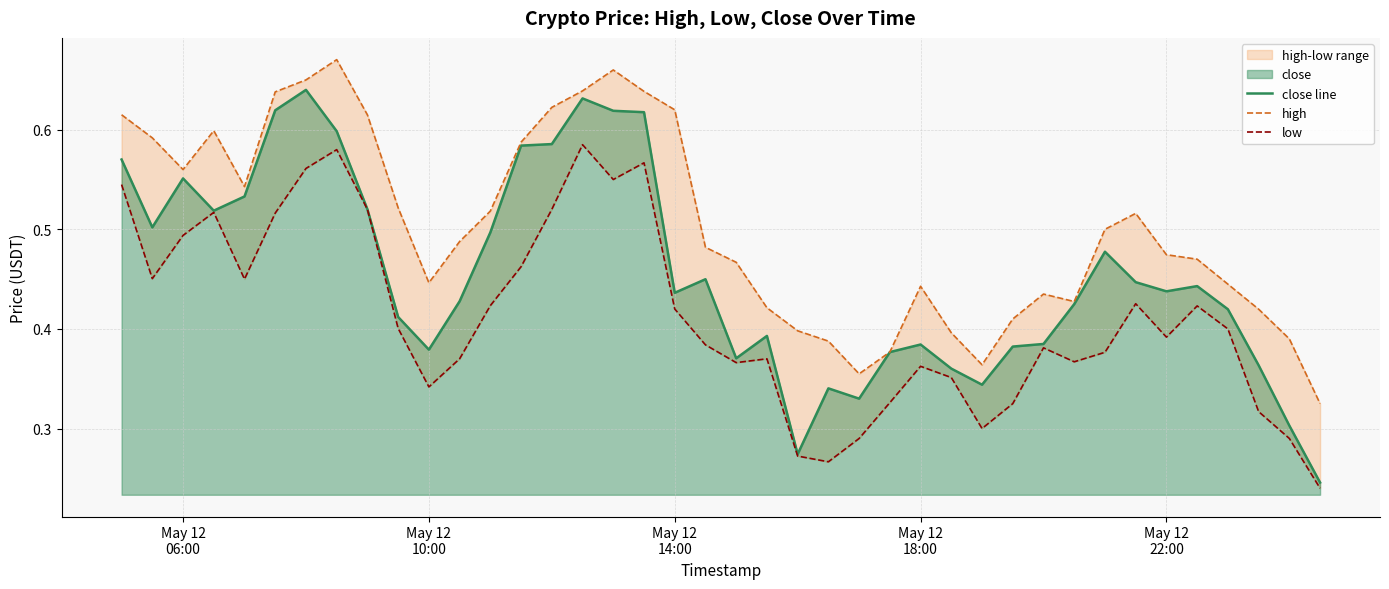

Is the value of low at 25 greater than the value of close line at 23?

No